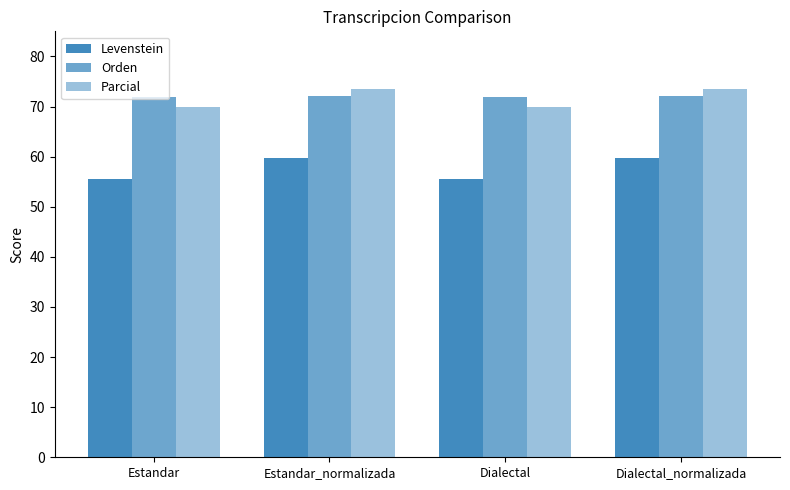

Which category has the highest value across all series?

Estandar_normalizada